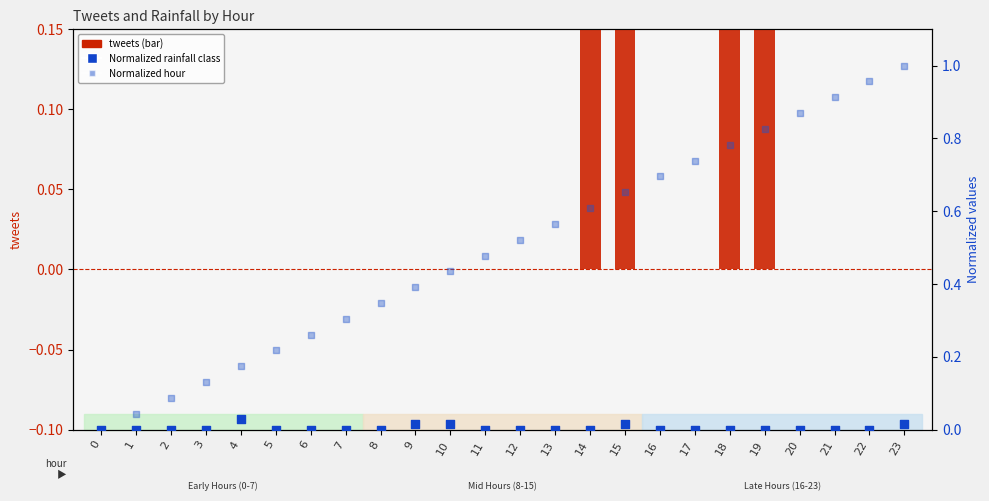

At how many categories does at least one series exceed 0?

23